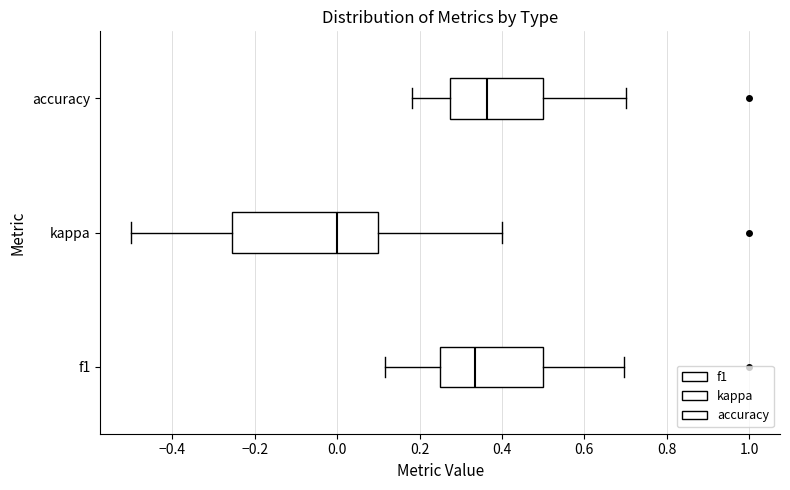

Comparing the boxes themselves (not the whiskers), which one is the widest?

kappa